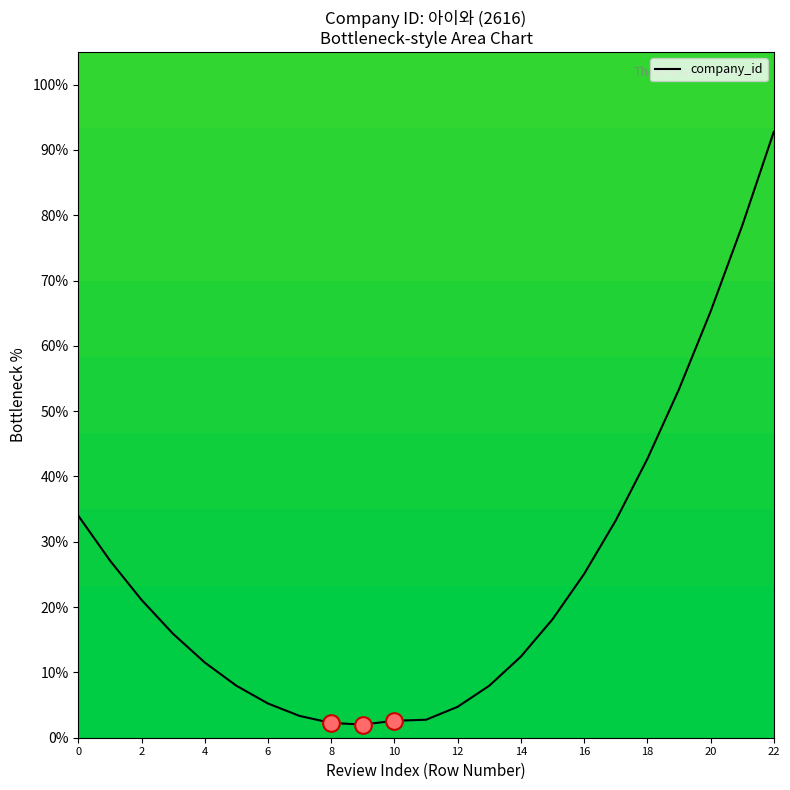

What is the difference between the maximum and minimum values?

90.7